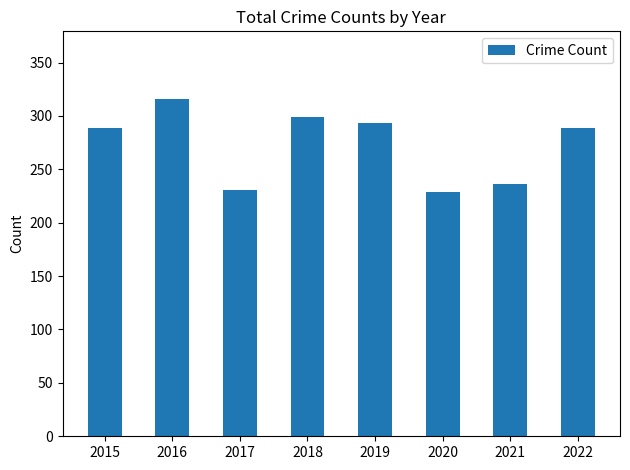

What is the difference between the second highest and second lowest values?

68